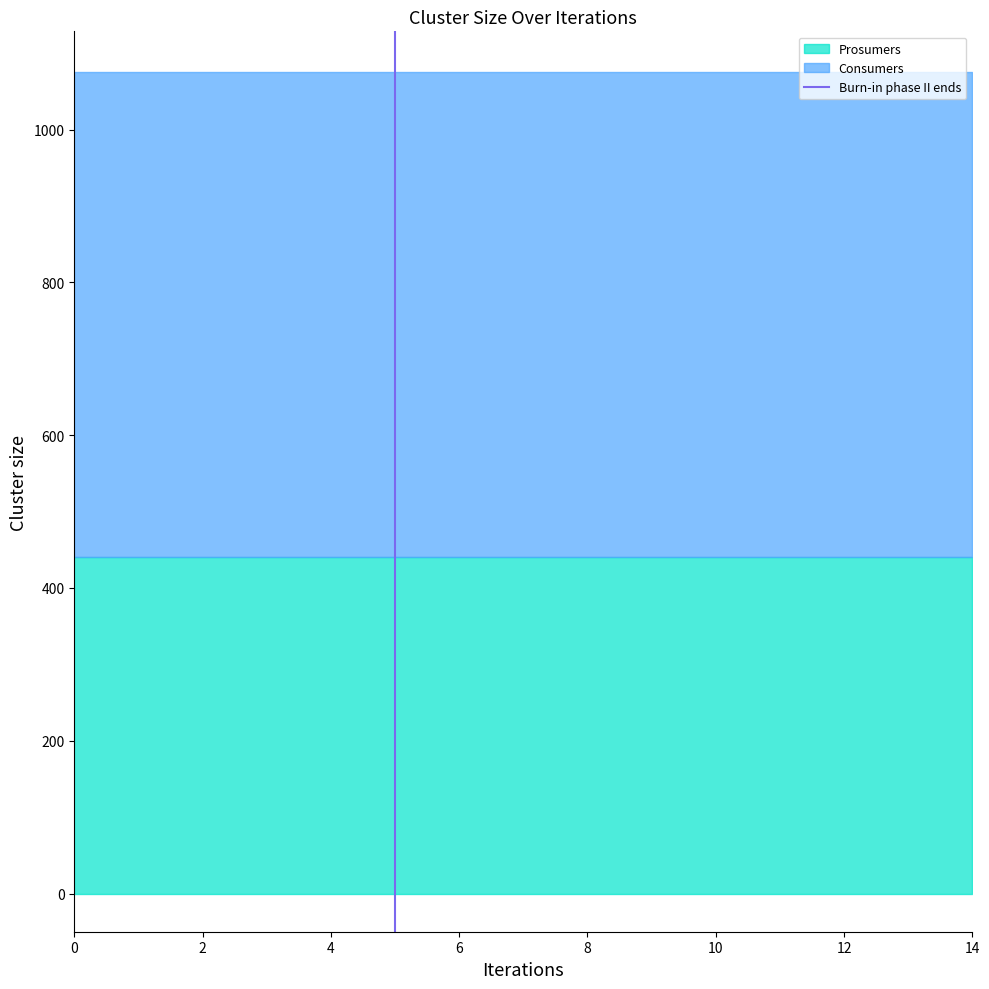

What is the maximum value for Prosumers?

440